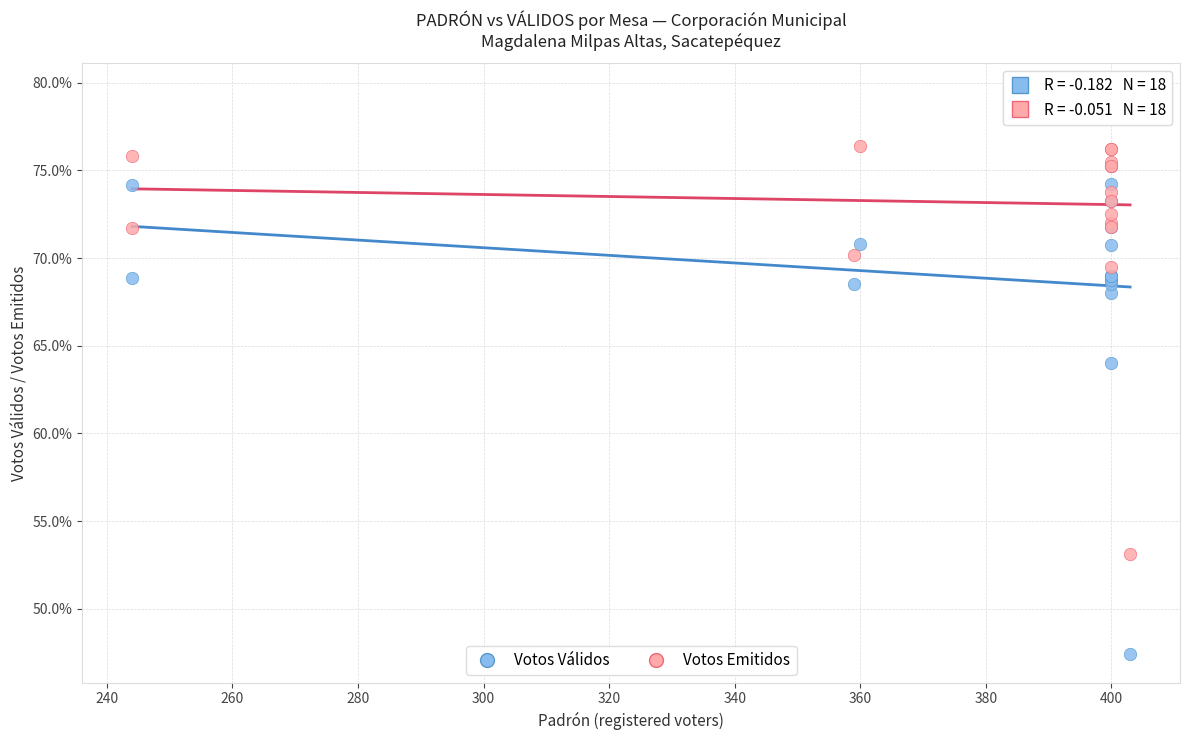

Across all series, what Y value is closest to 63?

64.0